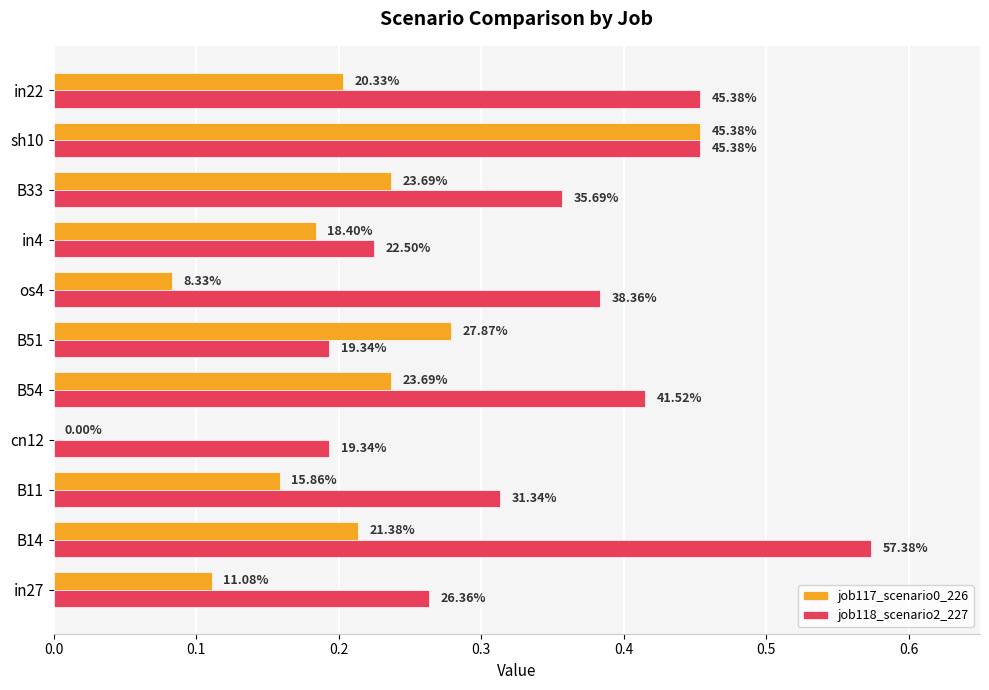

What are all the series names shown in the legend?

job117_scenario0_226, job118_scenario2_227